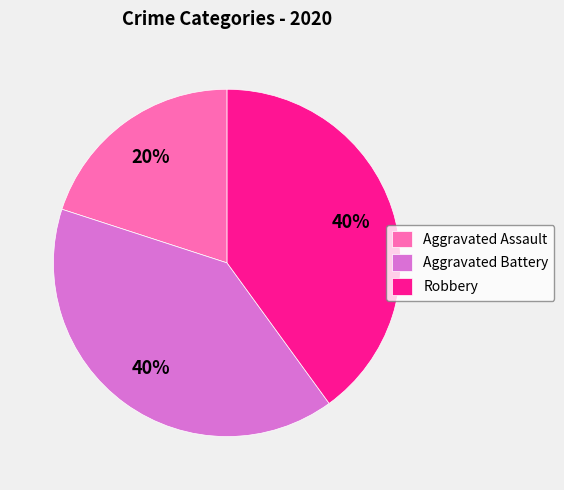

Does Aggravated Assault represent more than half of the total?

No